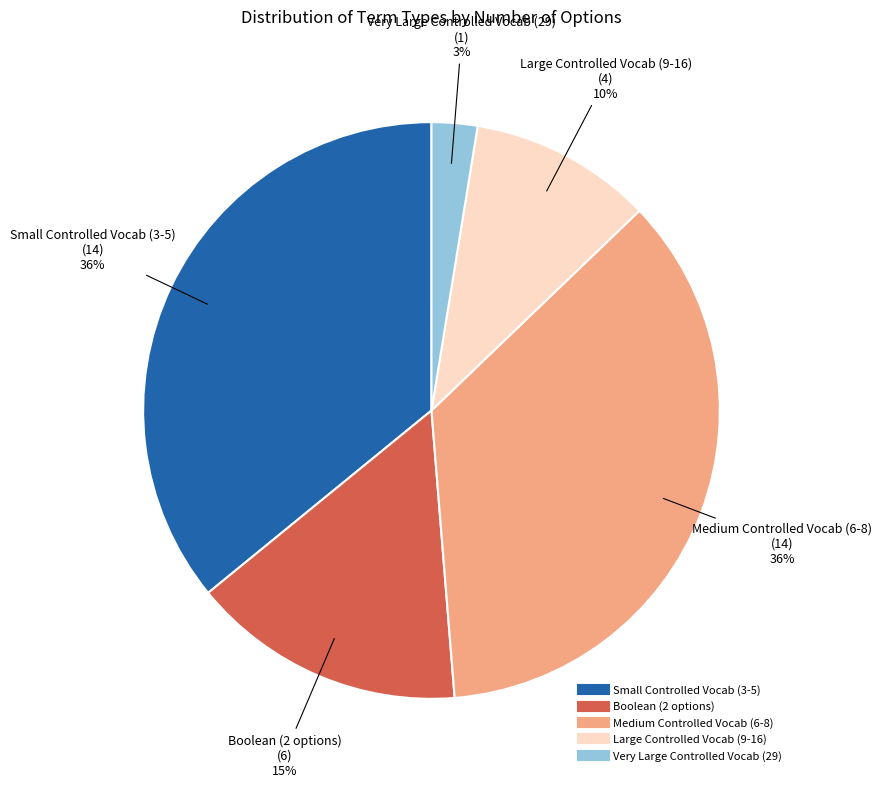

Count the number of slices in the pie.

5